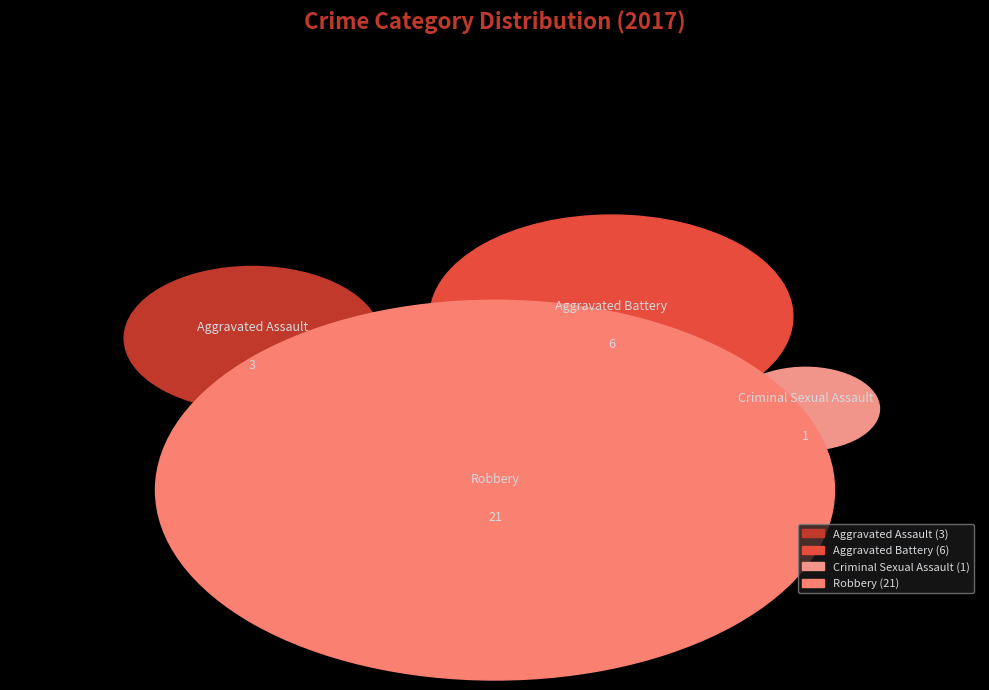

Which category accounts for the majority?

Robbery